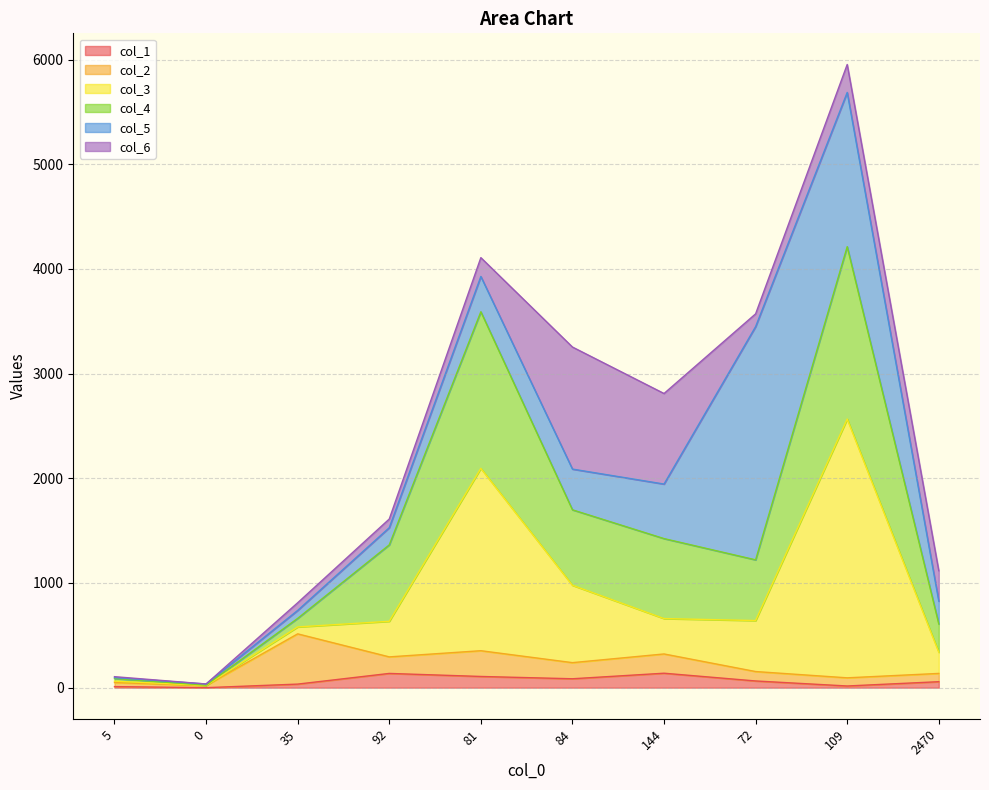

At which category is the sum across all series the highest?

109